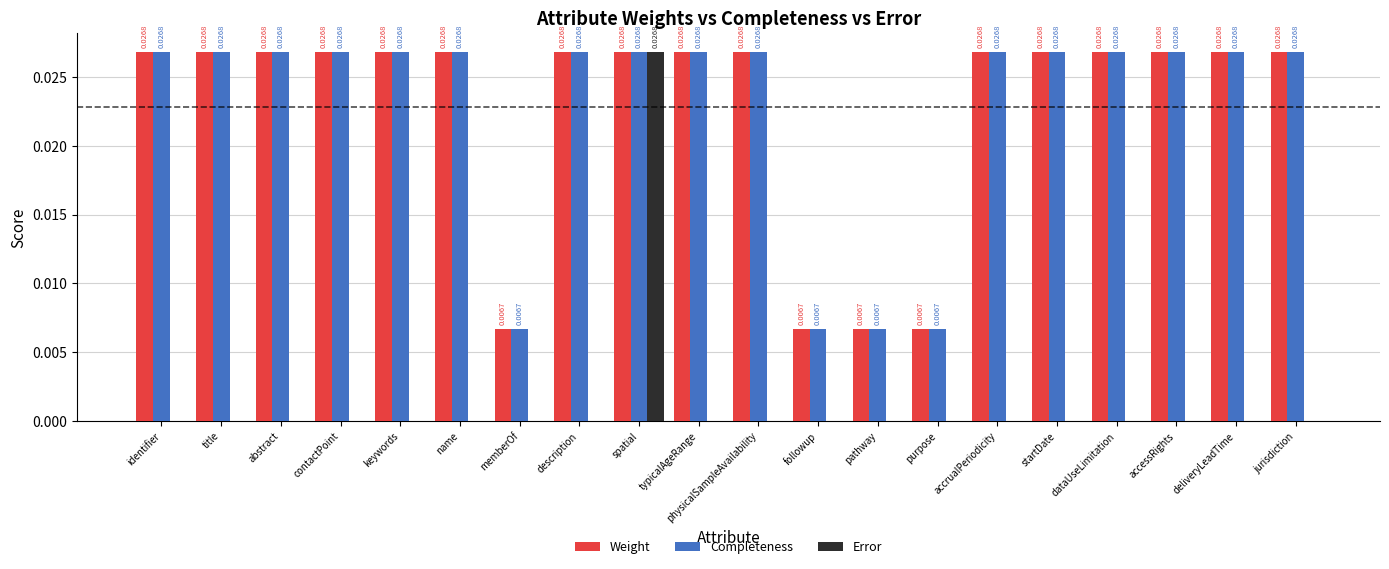

At which category is the sum across all series the highest?

spatial